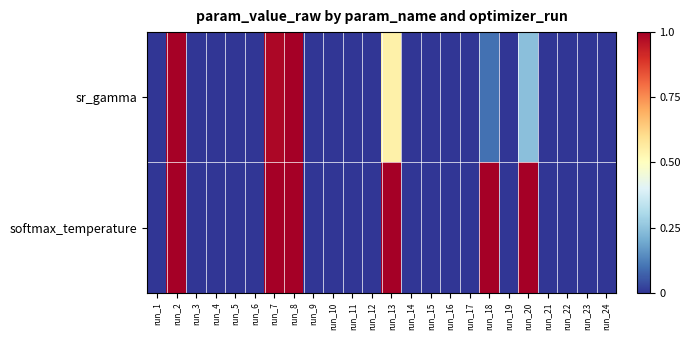

Rank the series by their average value, from highest to lowest.

softmax_temperature, sr_gamma